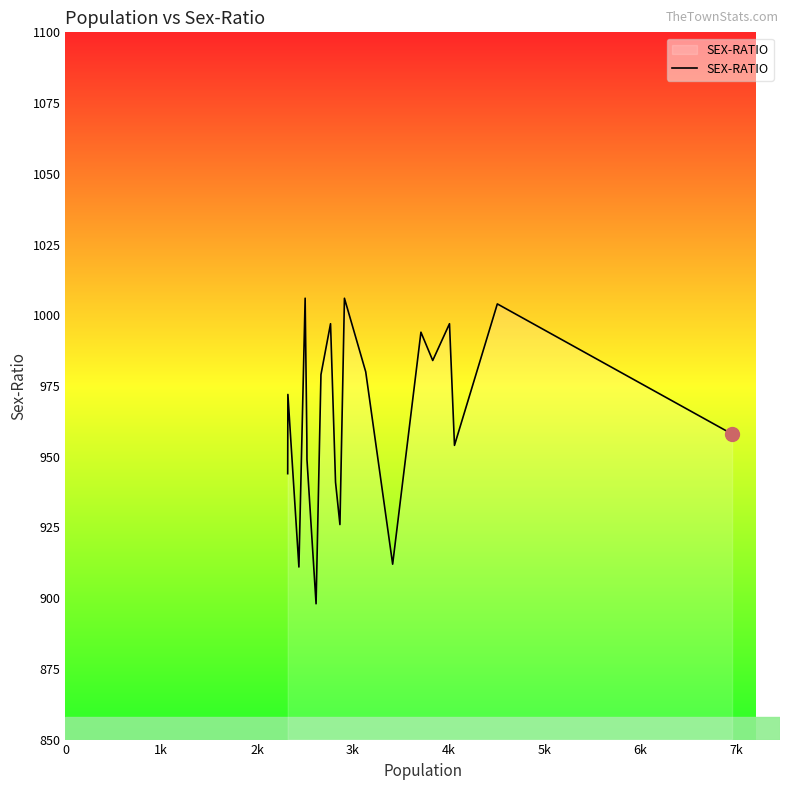

What is the average value?

963